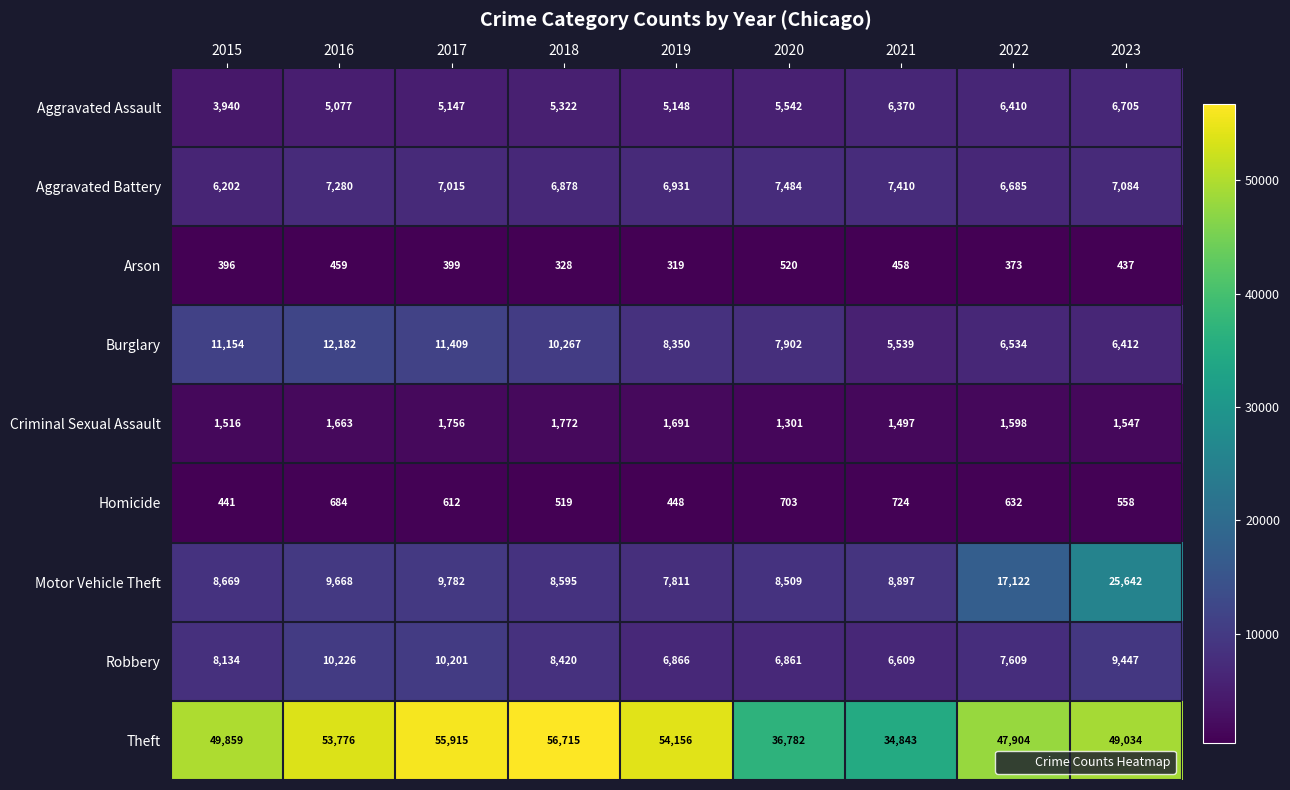

What is the total value across all series at 2022?

94867